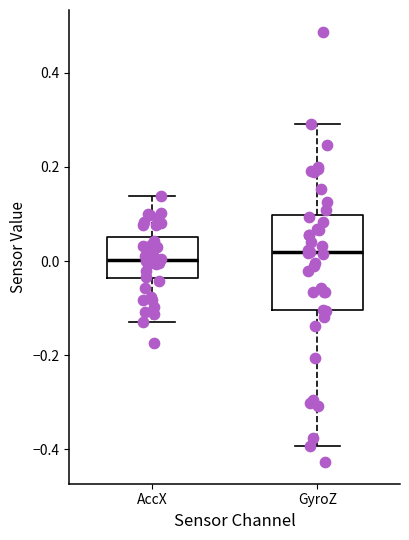

Reading left to right, read every box against the y-axis: the position of its median line, the range the box covers, and the ends of its whiskers. The values are not printed on the chart, so give them approximately, as read against the axis.

AccX: median 0.00, box -0.04 to 0.06, whiskers -0.12 to 0.14
GyroZ: median 0.02, box -0.10 to 0.10, whiskers -0.40 to 0.30